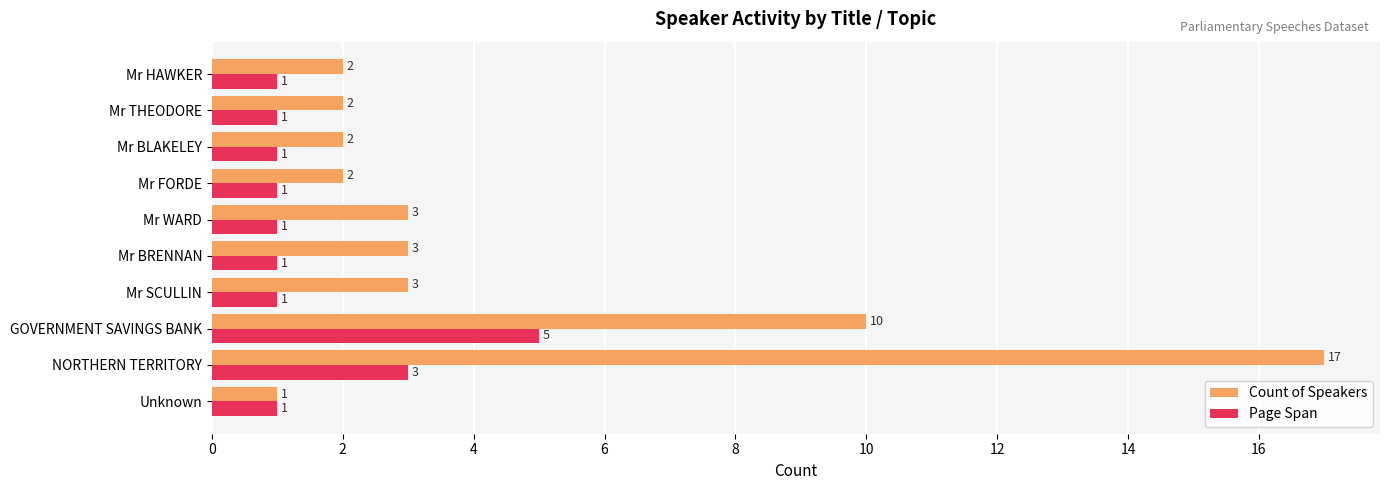

What is the difference between the second highest and minimum values in the Page Span series?

2